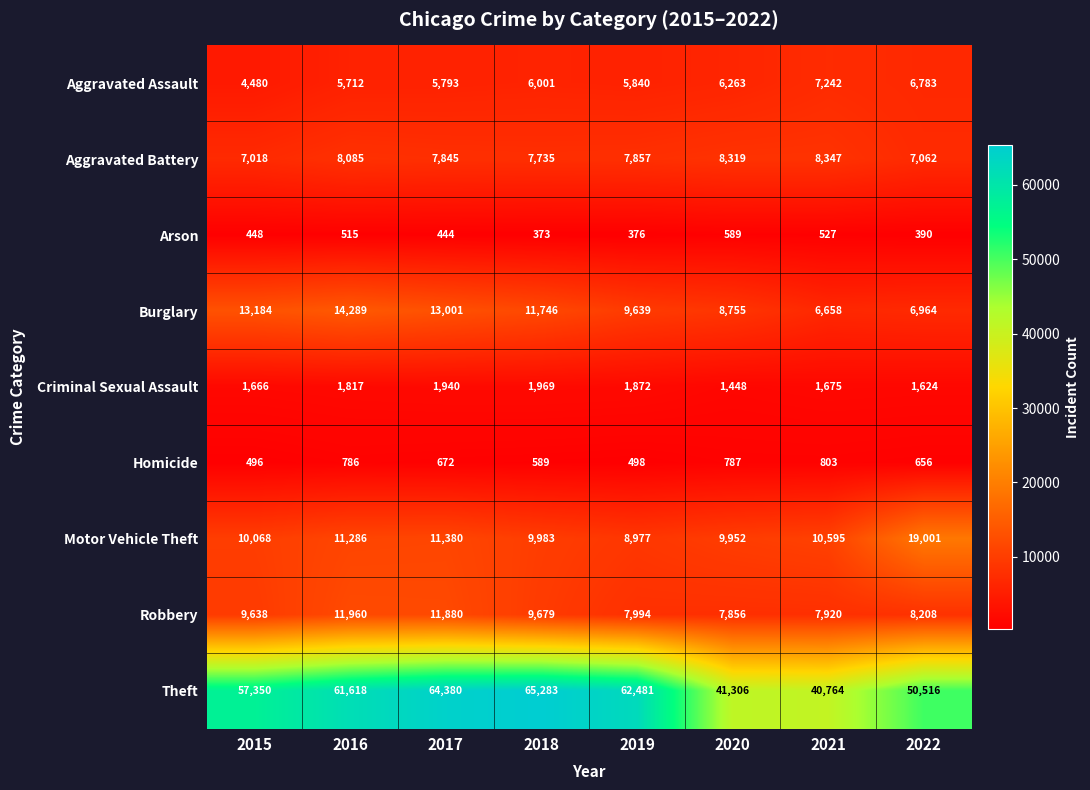

Which series has the largest total across all categories?

Theft